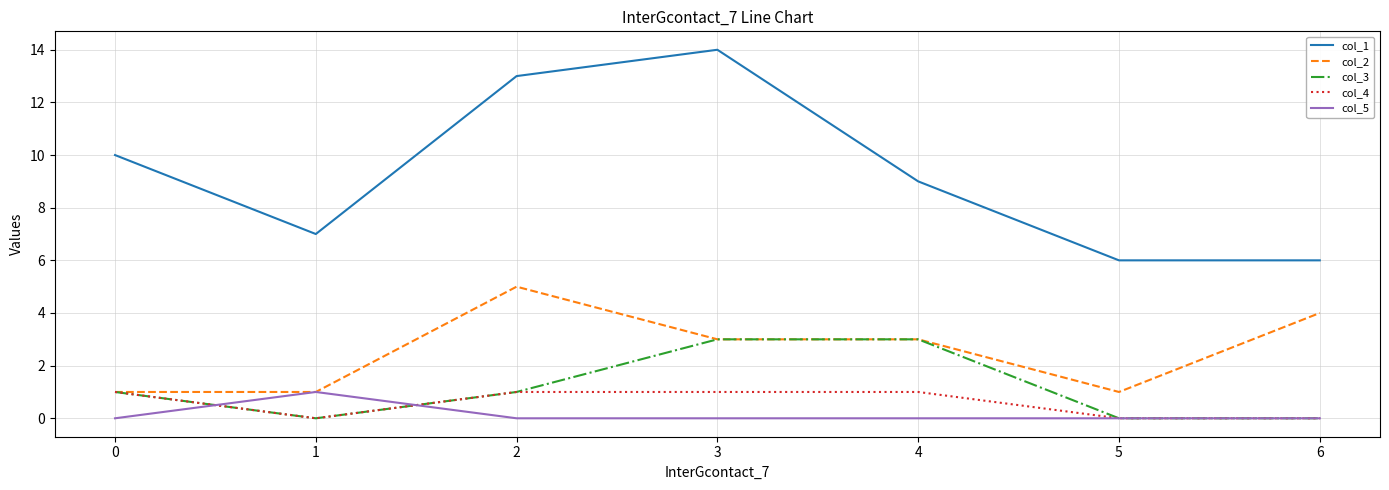

Which label corresponds to the largest value in the chart?

3